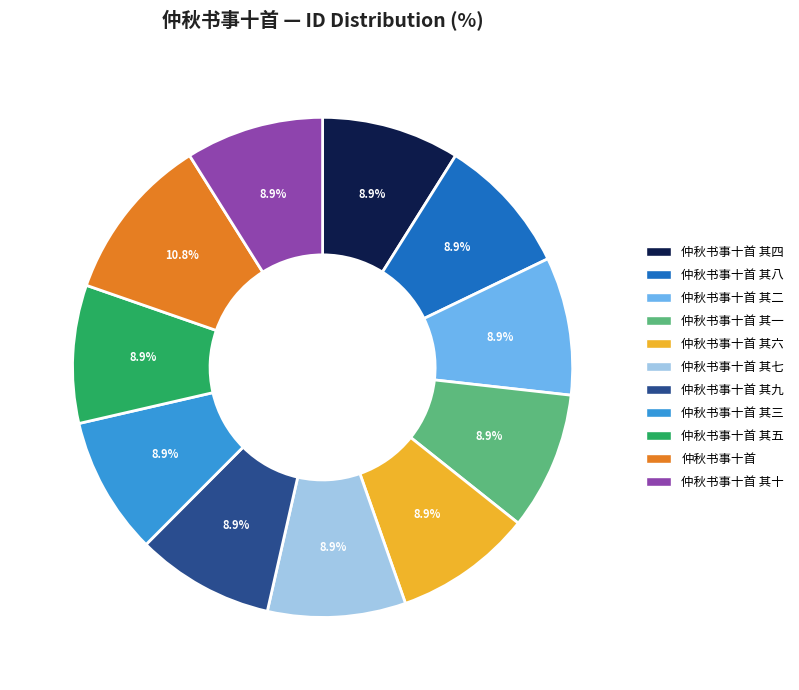

True or false: 仲秋书事十首 其八 accounts for 1% of the total.

False